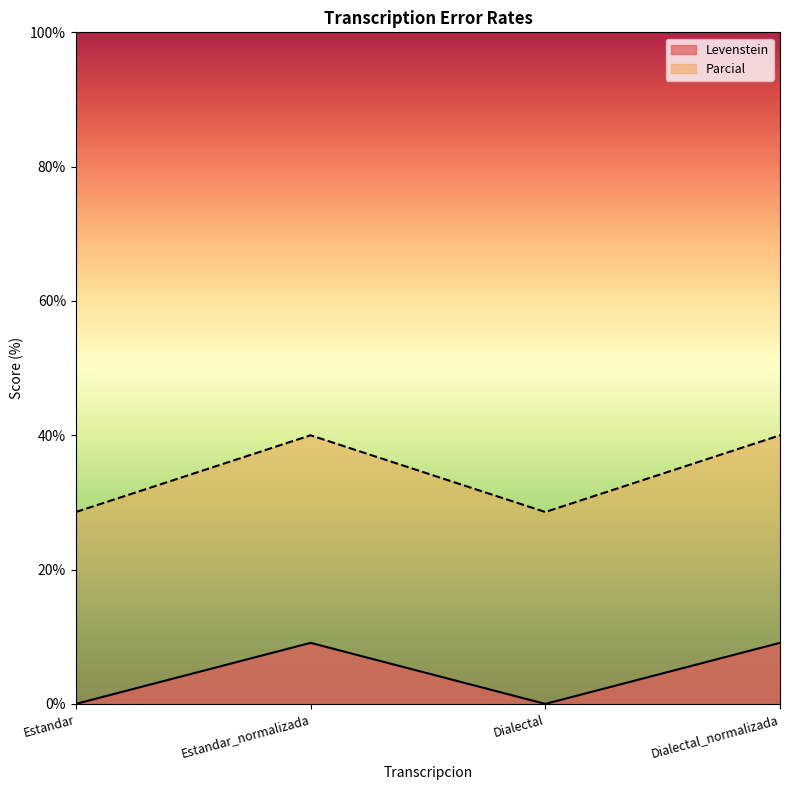

Which has a higher value, Dialectal_normalizada or Estandar?

Dialectal_normalizada